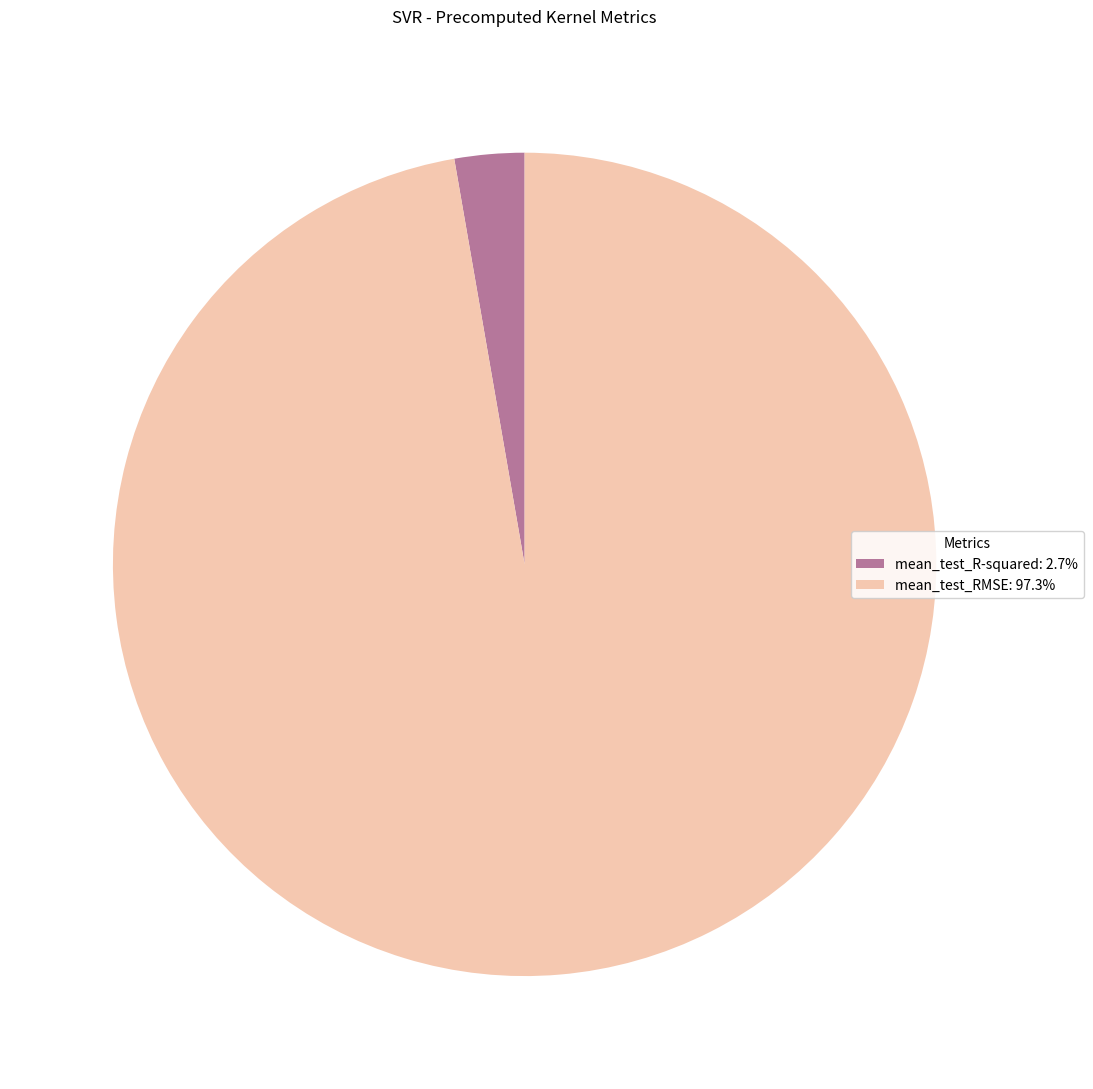

The mean_test_RMSE slice represents 97% of the pie. True or false?

True